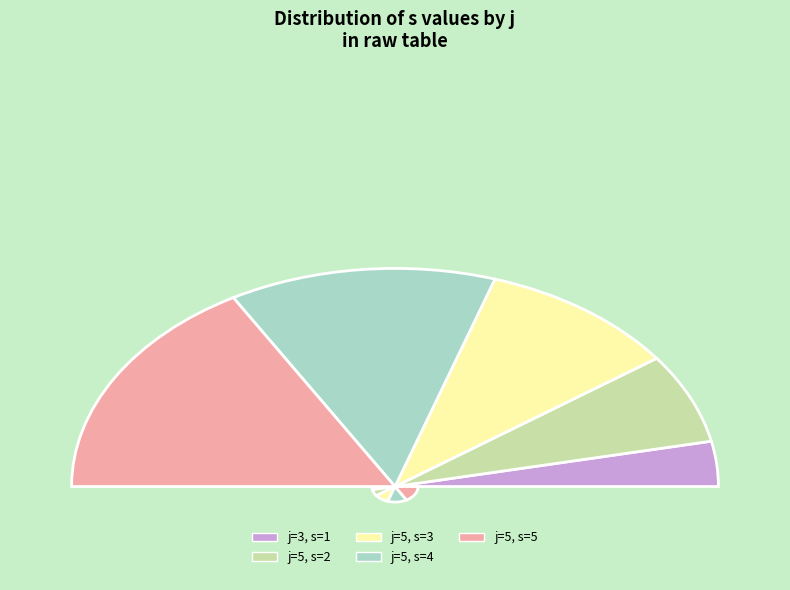

Count the number of slices in the pie.

5